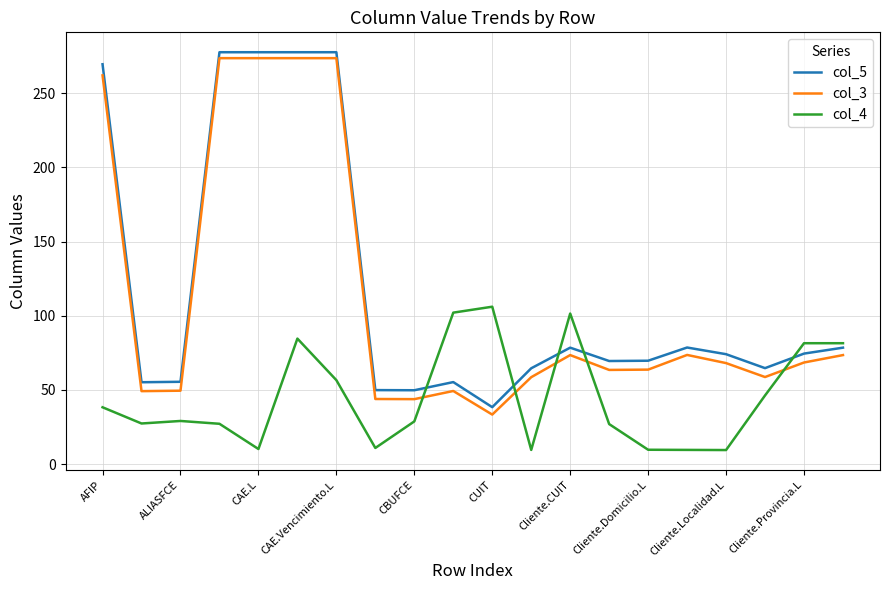

What is the difference between the maximum and minimum values in the col_3 series?

240.2